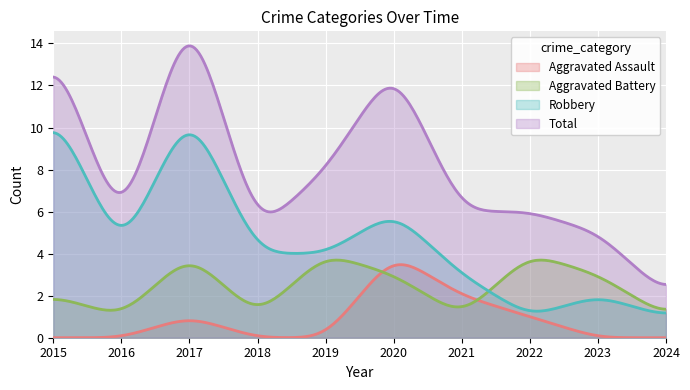

Is it true that Total equals 6 at 2022?

True